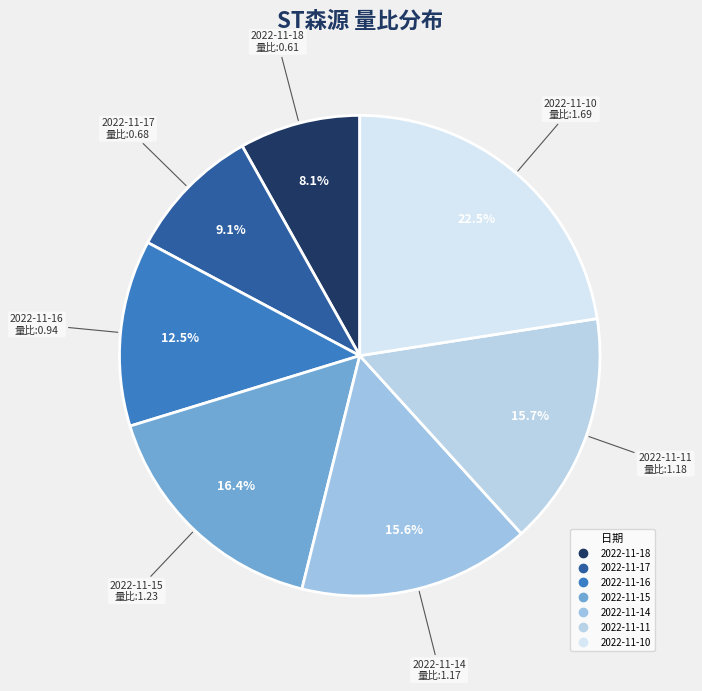

To the nearest percent, what is the difference between the largest and smallest slice percentages?

14%